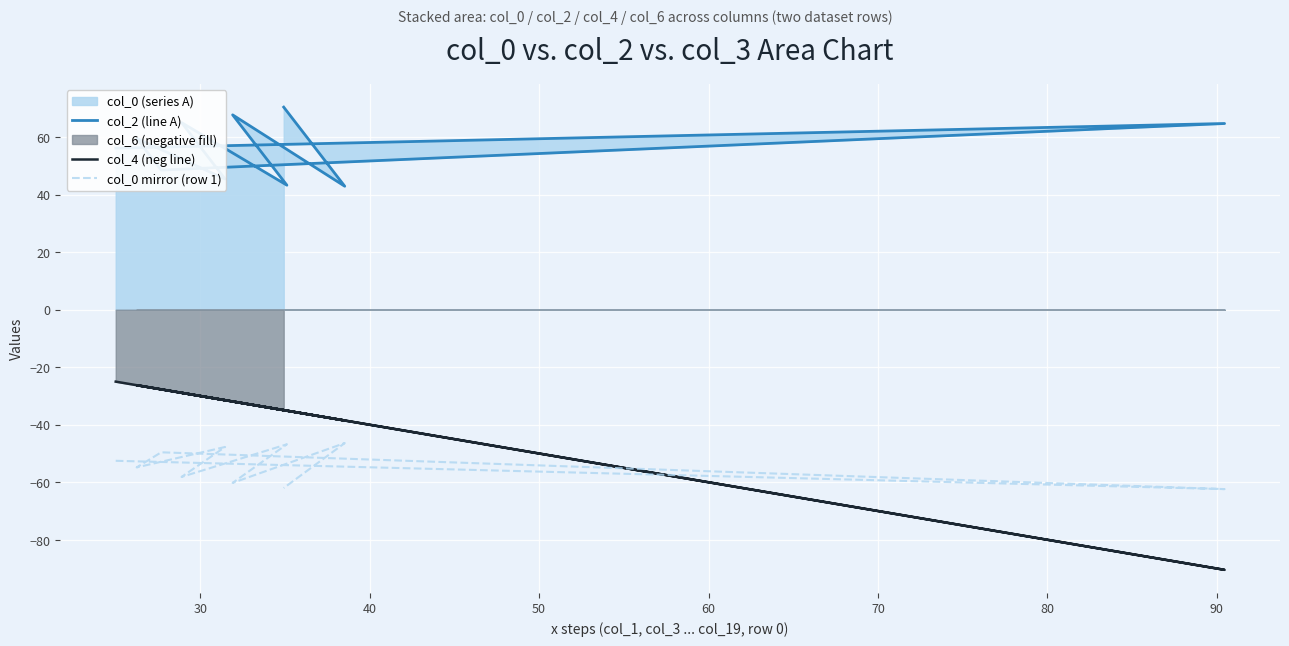

How many values in the col_4 (neg line) series exceed -31?

4